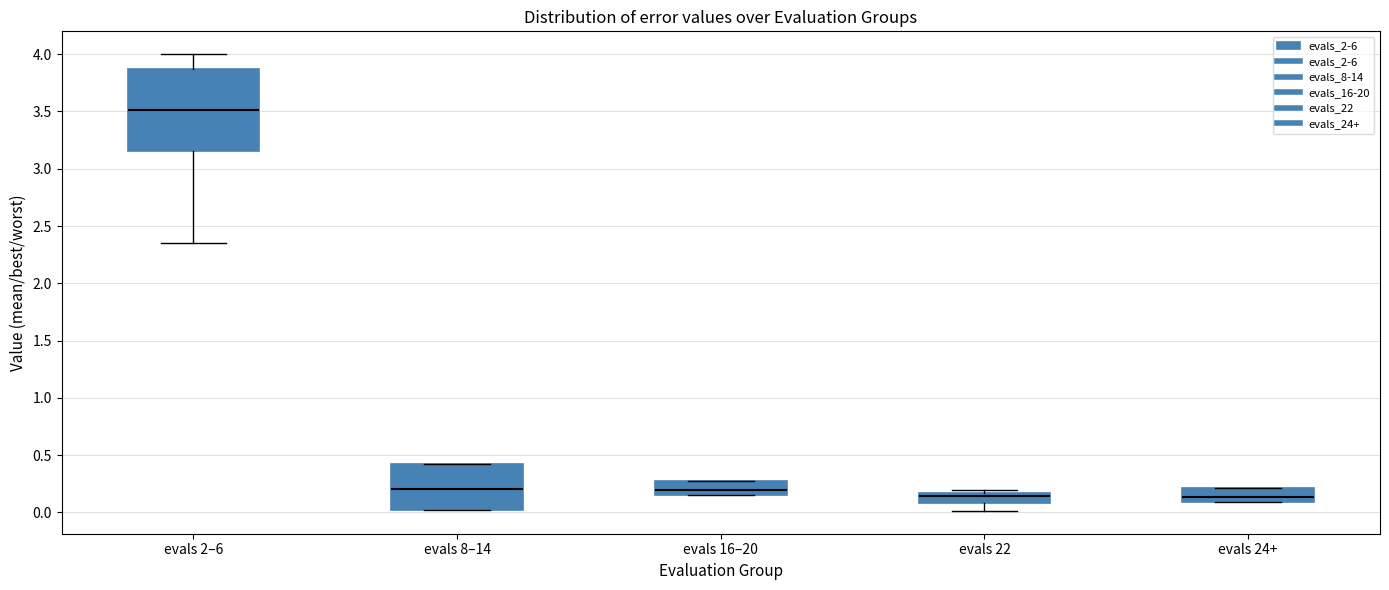

Reading left to right, read every box against the y-axis: the position of its median line, the range the box covers, and the ends of its whiskers. The values are not printed on the chart, so give them approximately, as read against the axis.

evals 2–6: median 3.50, box 3.15 to 3.85, whiskers 2.35 to 4.00
evals 8–14: median 0.20, box 0.00 to 0.40, whiskers 0.00 to 0.40
evals 16–20: median 0.20, box 0.15 to 0.30, whiskers 0.15 to 0.30
evals 22: median 0.15 (just below the box's upper edge), box 0.10 to 0.15, whiskers 0.00 to 0.20
evals 24+: median 0.15, box 0.10 to 0.20, whiskers 0.10 to 0.20